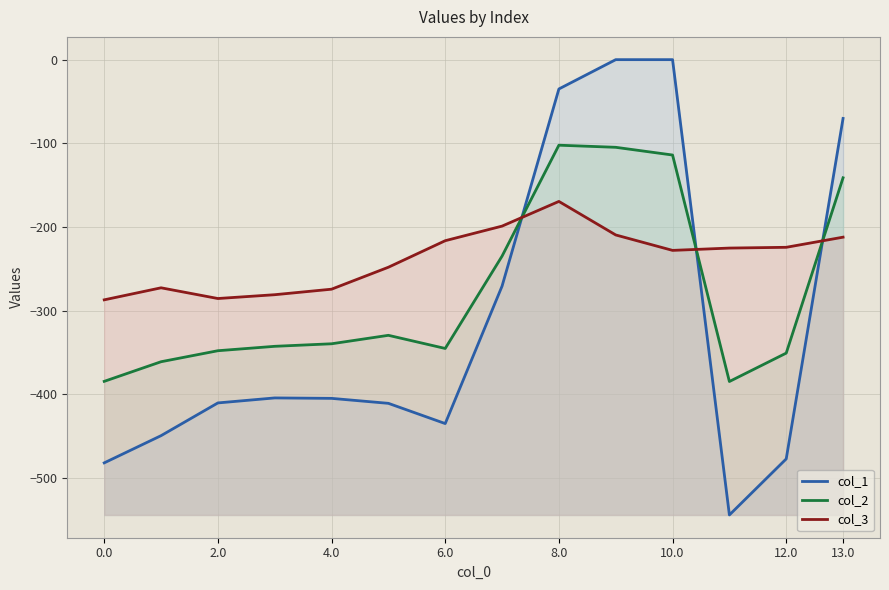

What value does the col_2 series have at 13.0?

-141.2